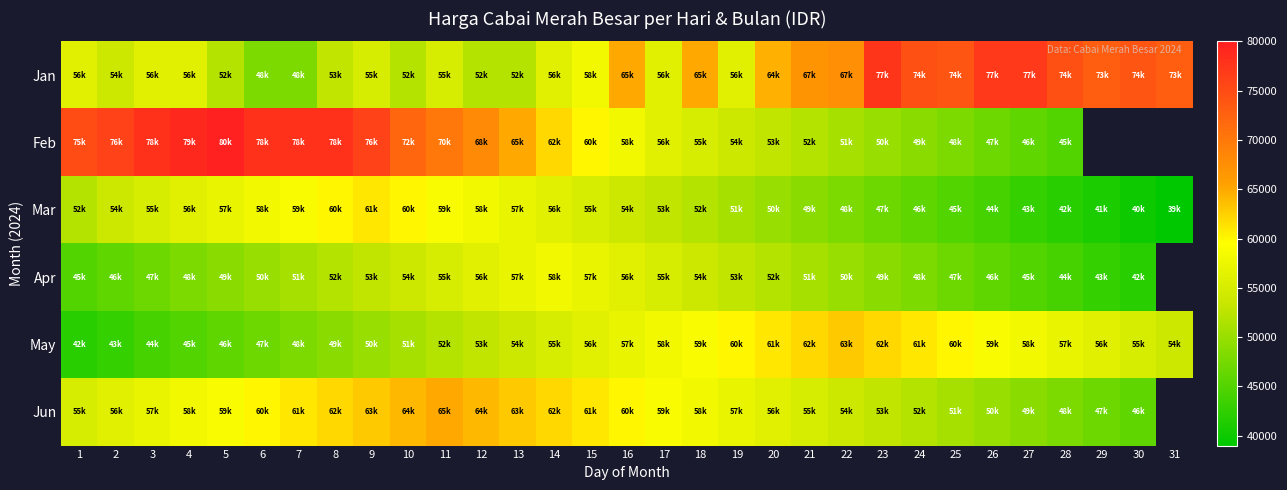

What is the difference between the maximum and minimum values in the May series?

21000.0